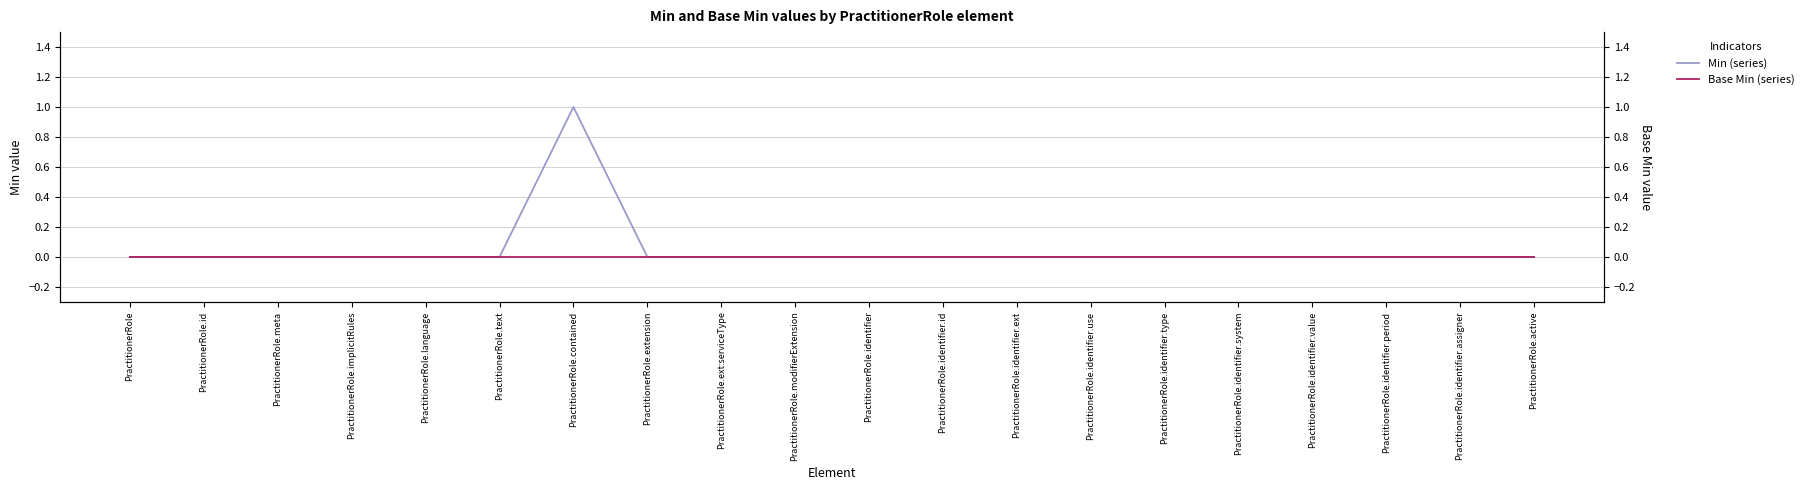

True or false: Base Min and Min intersect in this chart.

False